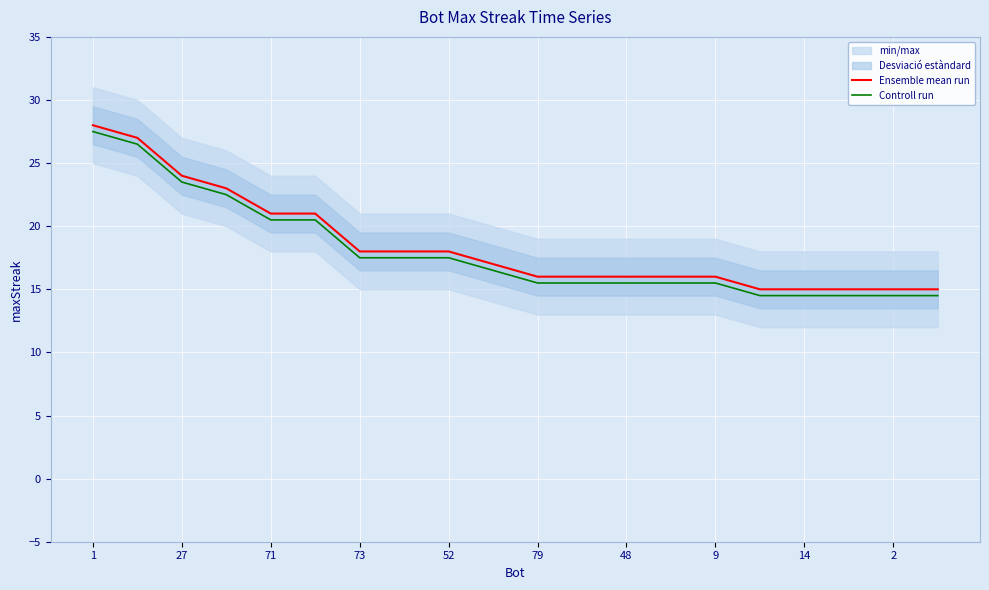

What is the difference between the maximum and minimum values in the Ensemble mean run series?

13.0